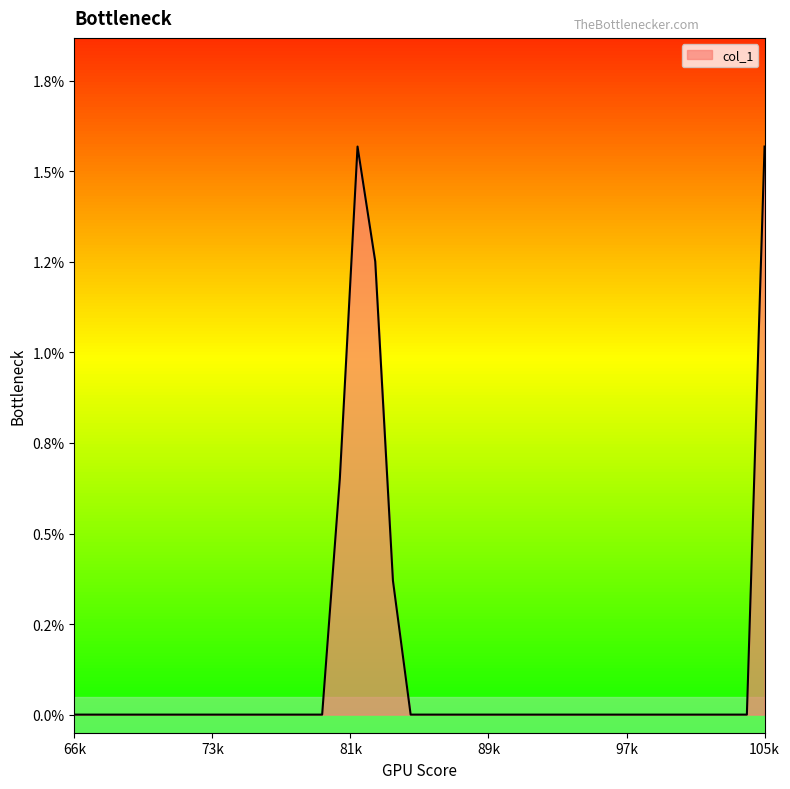

Reading left to right, what are all the values shown in this chart?

0.0	0.0	0.0	0.0	0.0	0.0	0.0	0.0	0.0	0.0	0.0	0.0	0.0	0.0	0.0	0.7	1.6	1.3	0.4	0.0	0.0	0.0	0.0	0.0	0.0	0.0	0.0	0.0	0.0	0.0	0.0	0.0	0.0	0.0	0.0	0.0	0.0	0.0	0.0	1.6